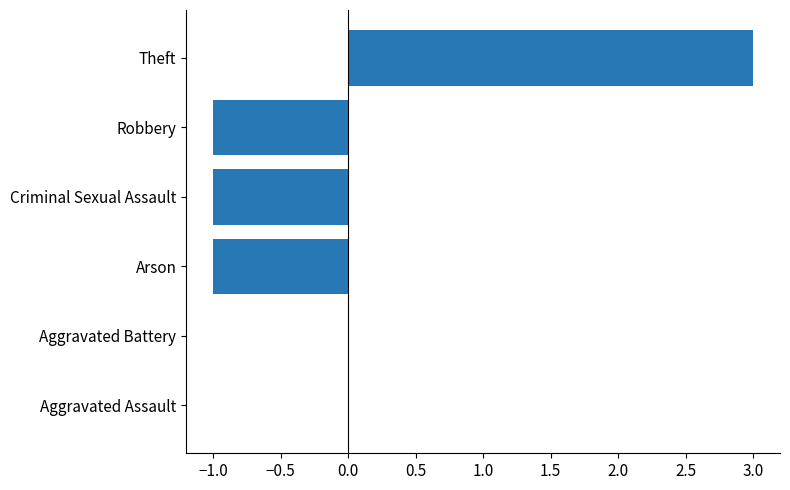

What is the maximum value shown in the chart?

3